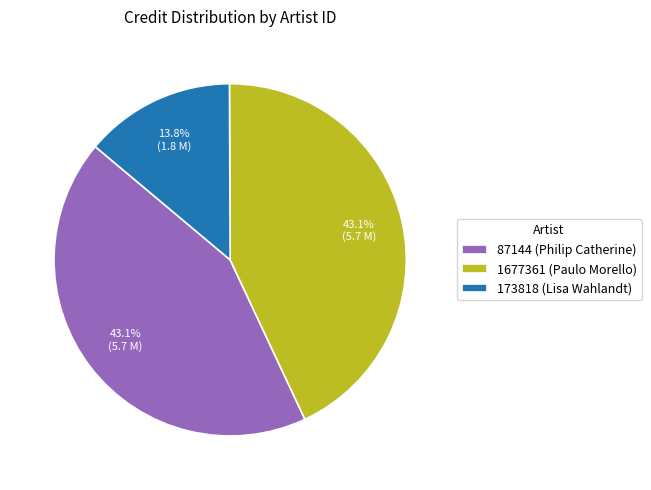

Combined, do 87144 (Philip Catherine) and 173818 (Lisa Wahlandt) account for over 50%?

Yes